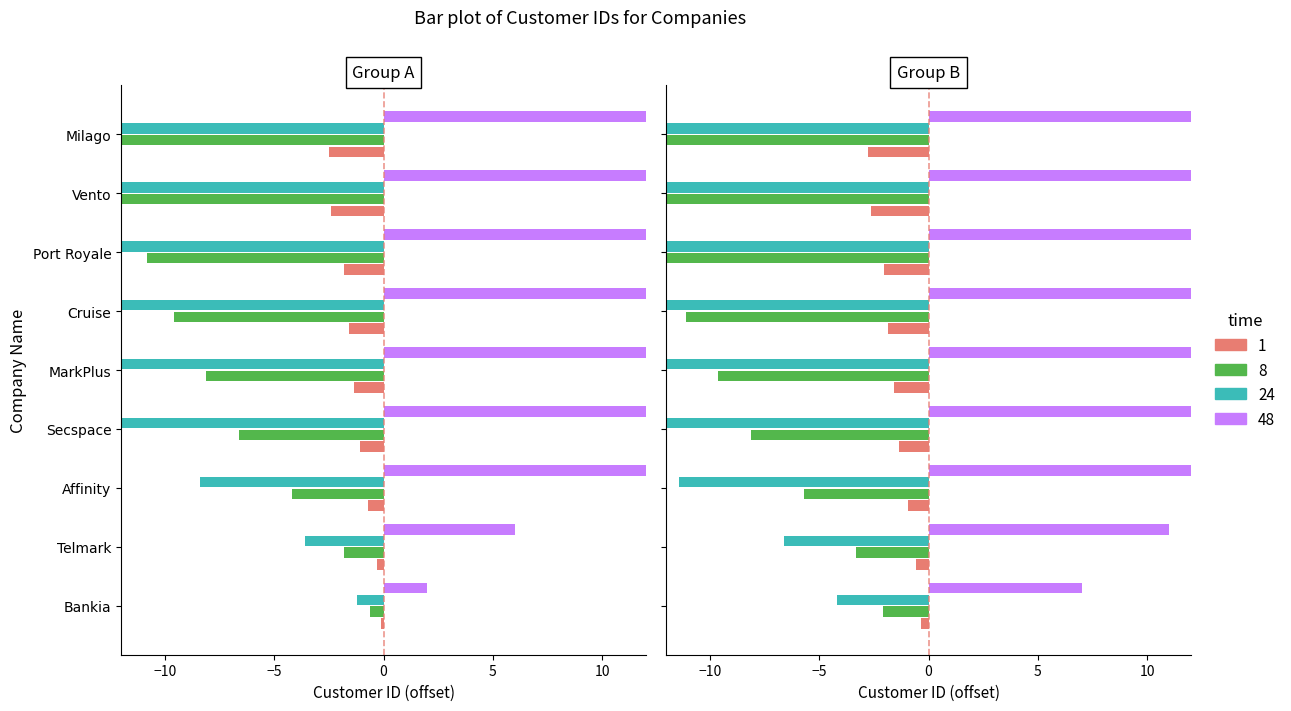

What is the value of the 6th bar from the left?

-1.6